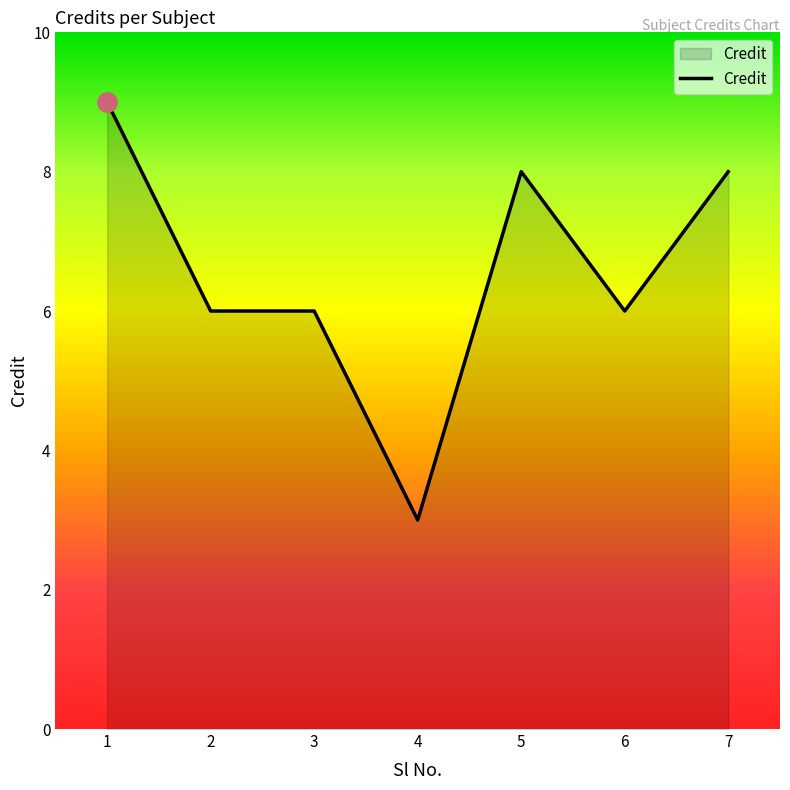

Read the value at 4.

3